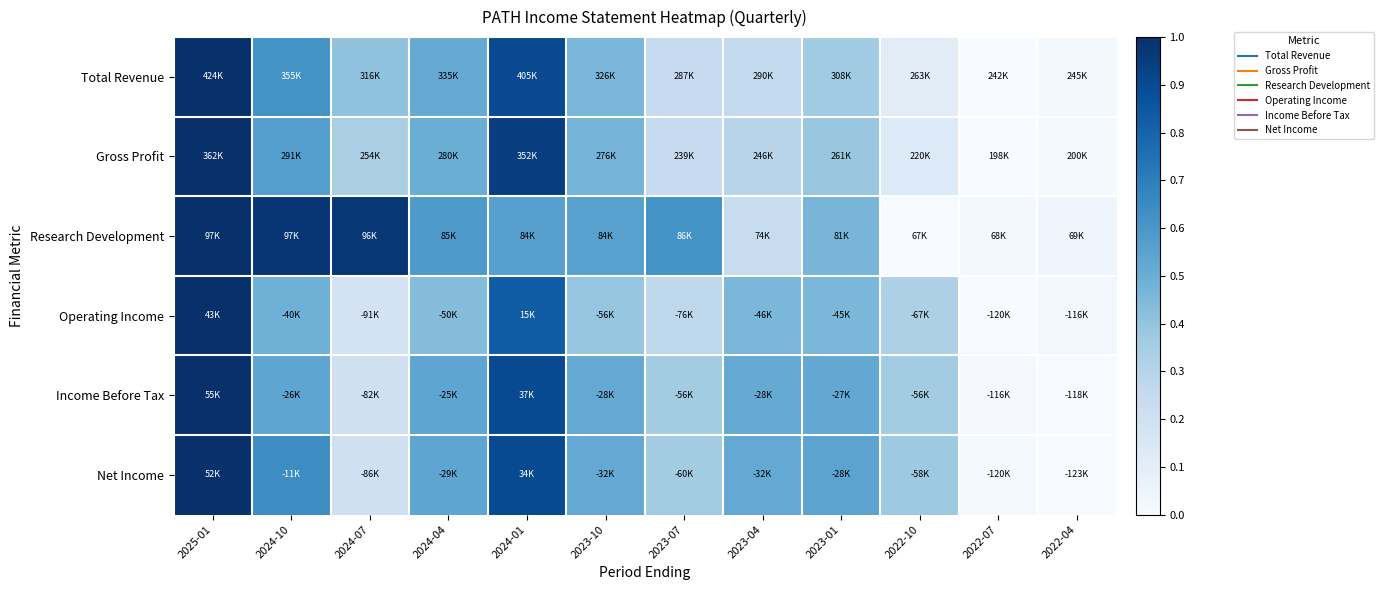

What is the total value across all series at 2024-01?

5.0